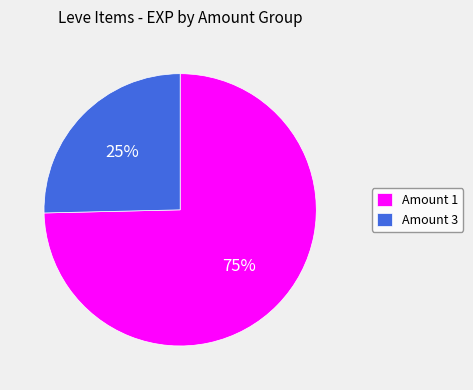

Is it true that Amount 1 is 60% of the pie?

False